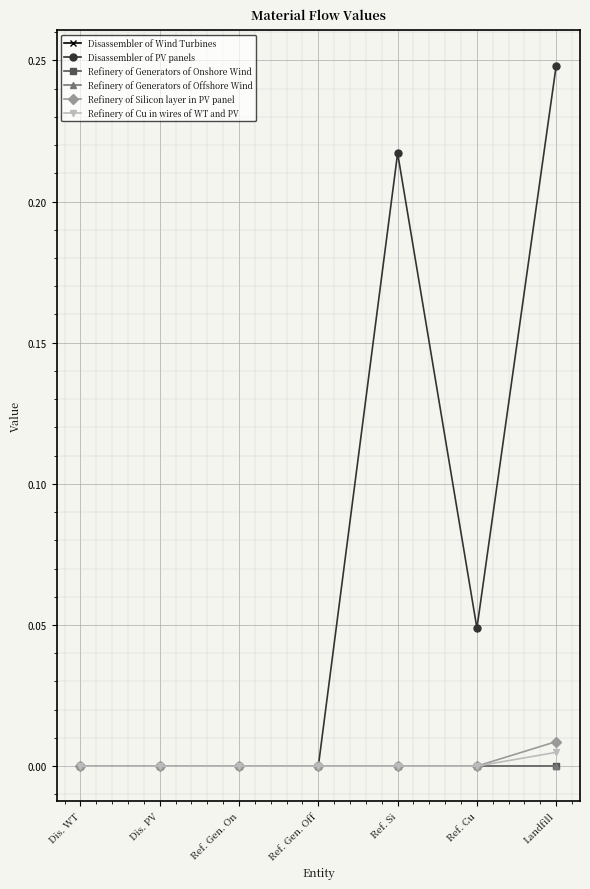

The Disassembler of PV panels series shows 0.0 at Ref. Gen. Off. True or false?

True